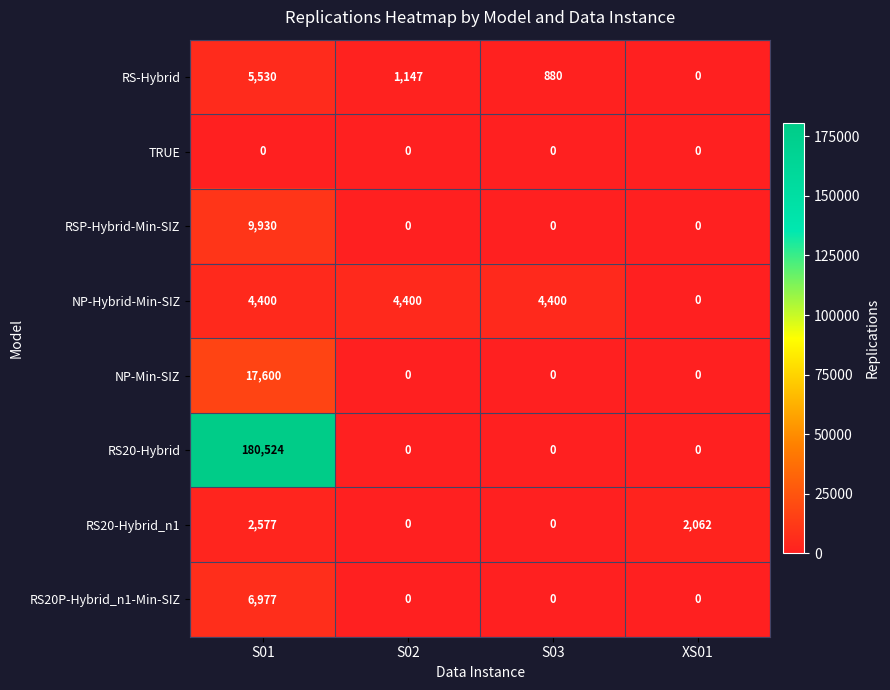

True or false: RS20-Hybrid has a value of 180524 at S01.

True